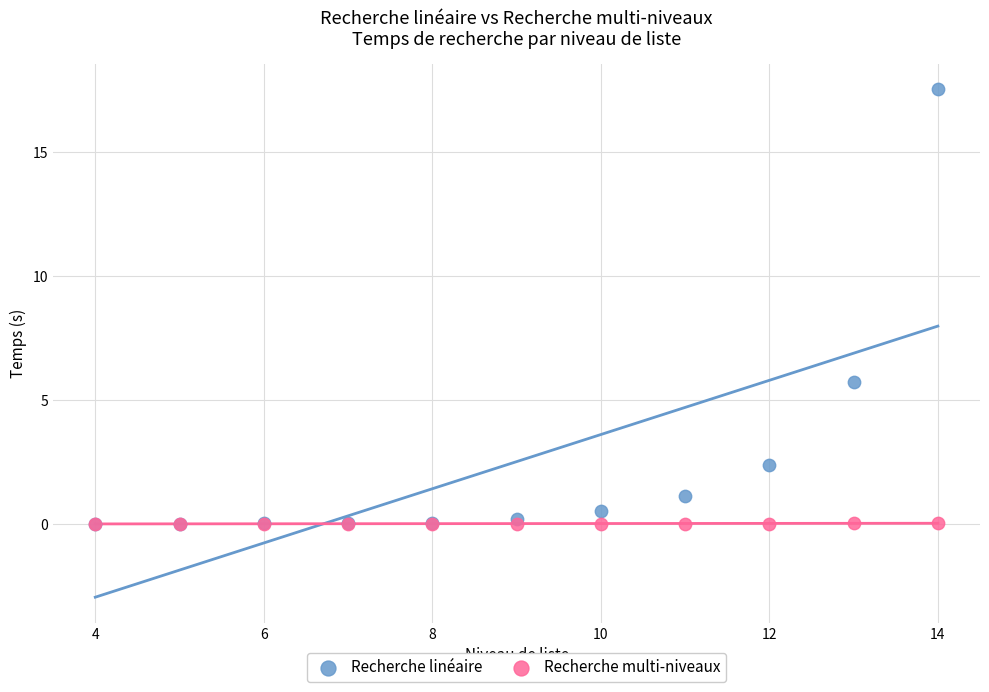

Across all series, what Y value is closest to 8?

5.7